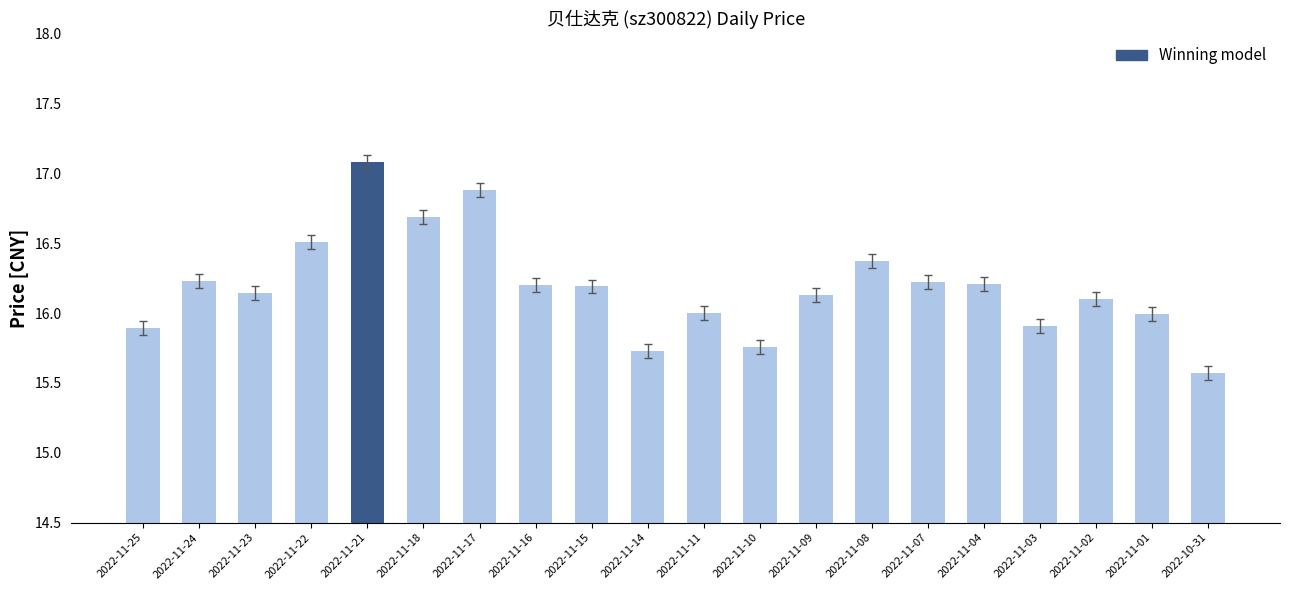

Which has a higher value, 2022-10-31 or 2022-11-03?

2022-11-03